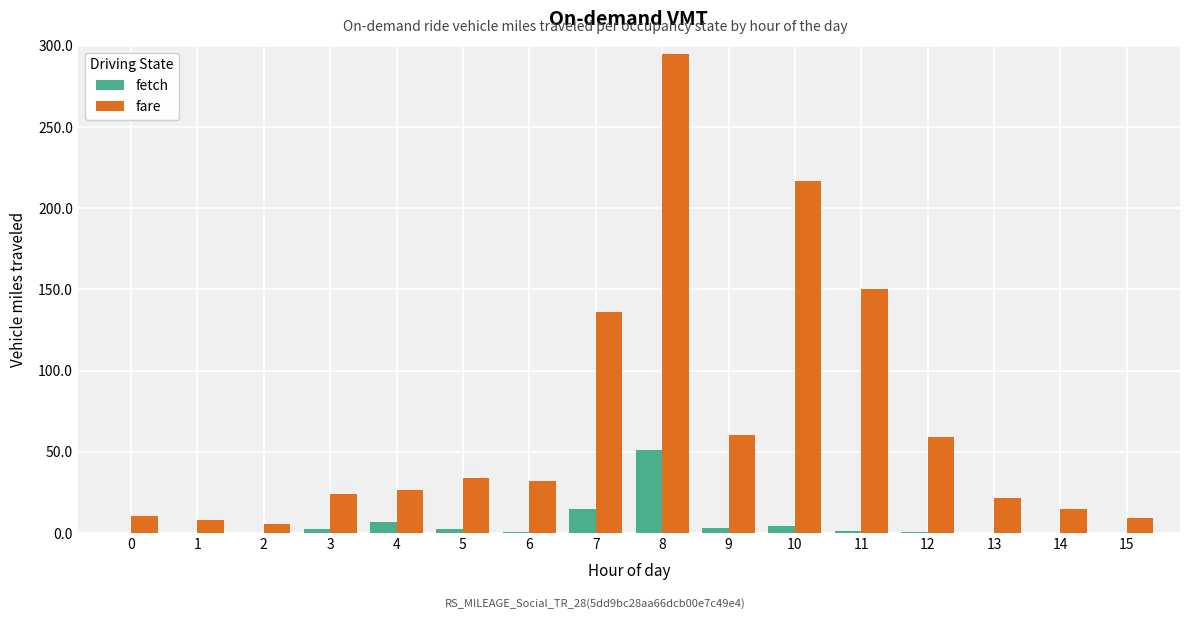

What is the spread (max minus min) of values at 10?

212.3